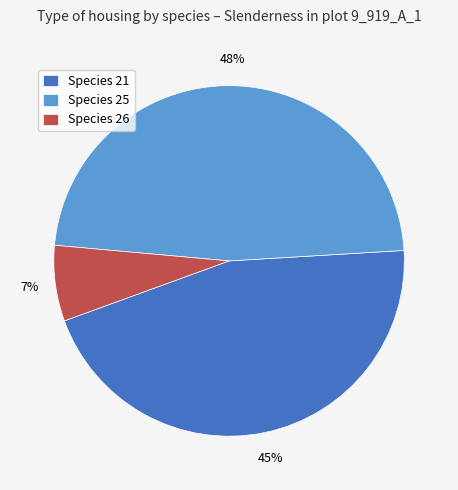

Which slice is the smallest?

Species 26